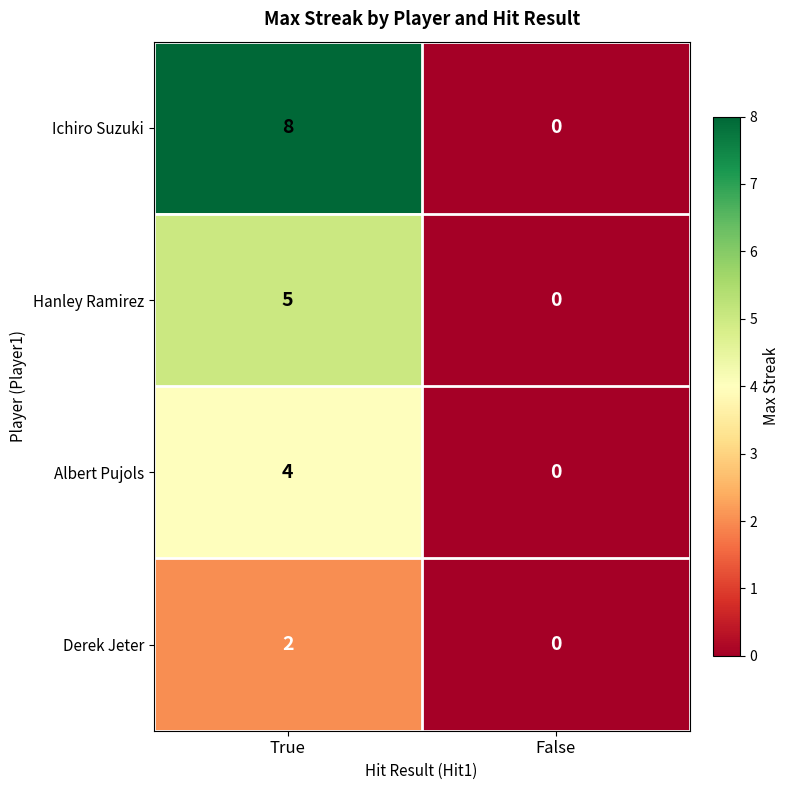

The Ichiro Suzuki series shows 0 at False. True or false?

True